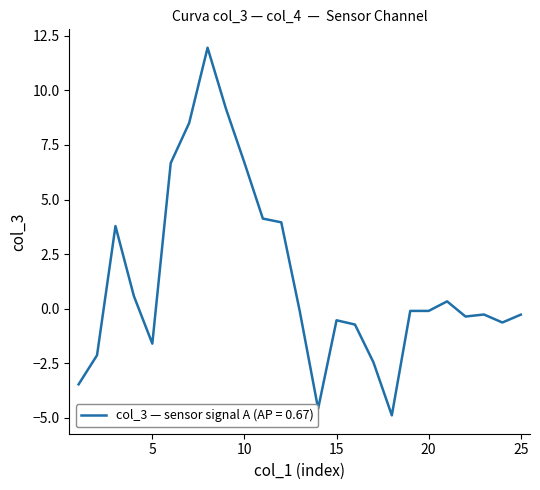

What is the greatest value displayed?

12.0